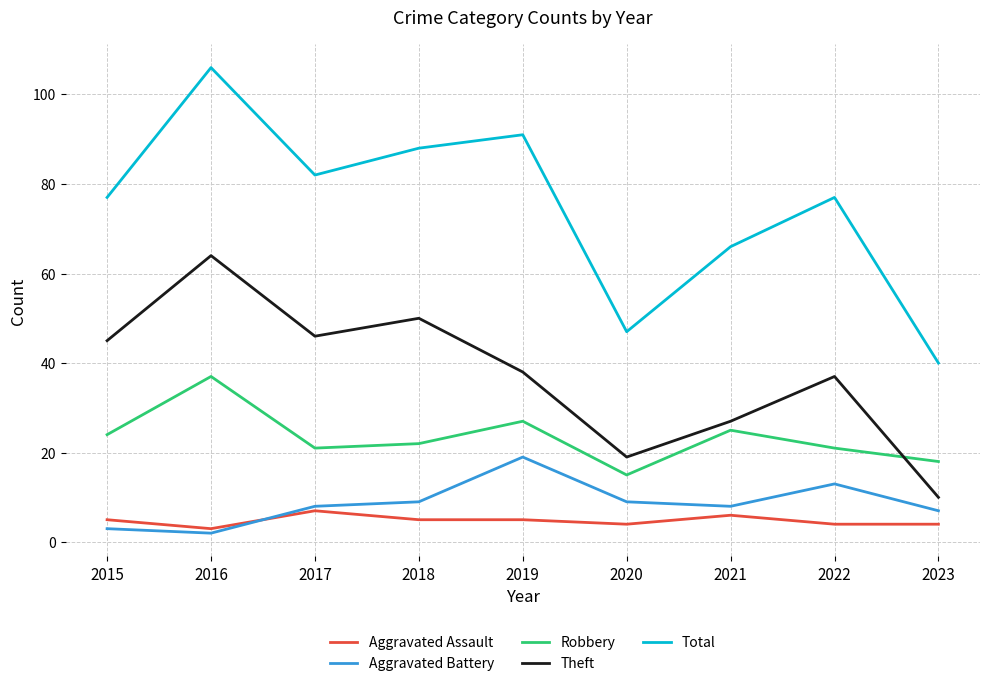

Where is the first local minimum for Aggravated Assault?

2016